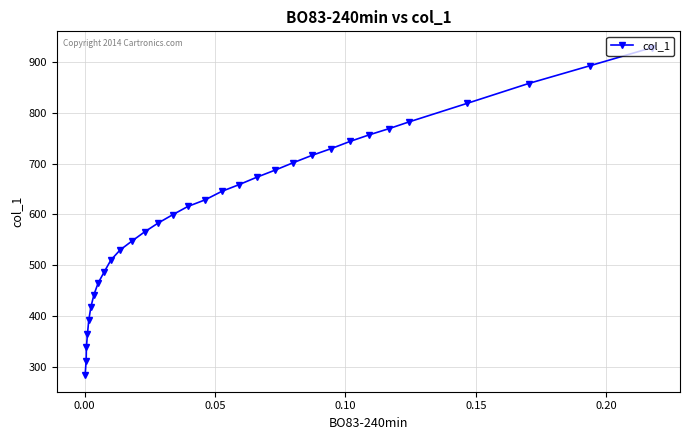

What is the value of the 14th point from the left?

582.9